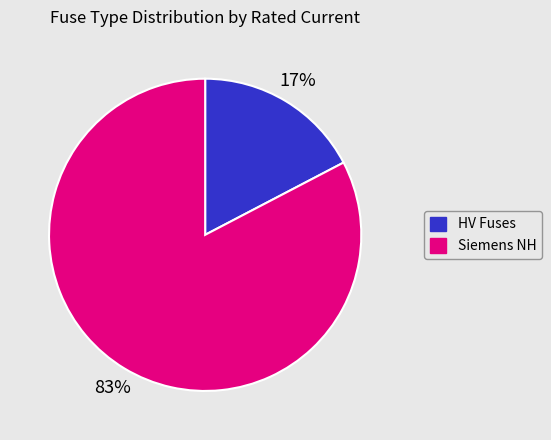

Does any single category account for the majority?

Yes